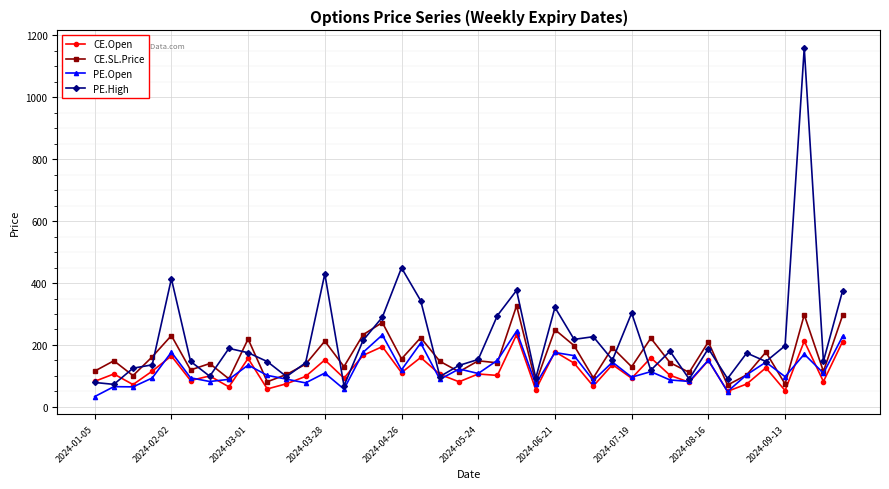

What are all the series names shown in the legend?

CE.Open, CE.SL.Price, PE.Open, PE.High